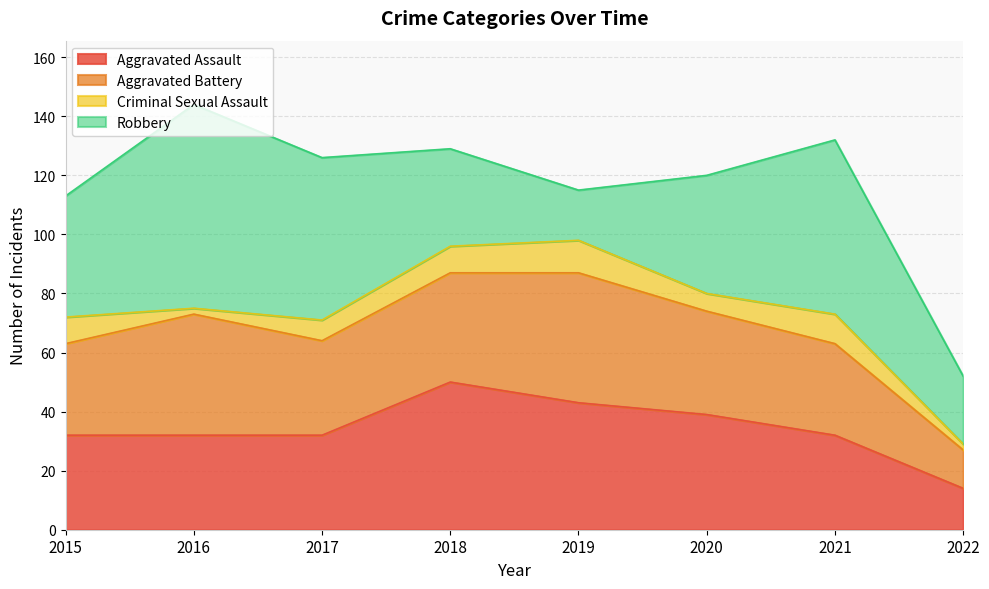

What is the sum of all Aggravated Battery values?

264